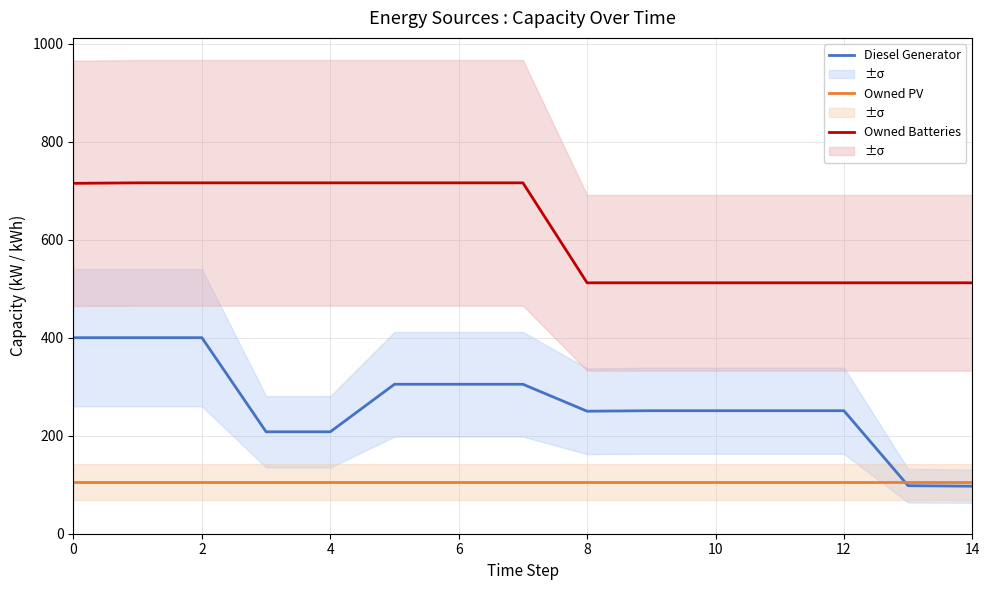

What is the maximum value for Diesel Generator?

400